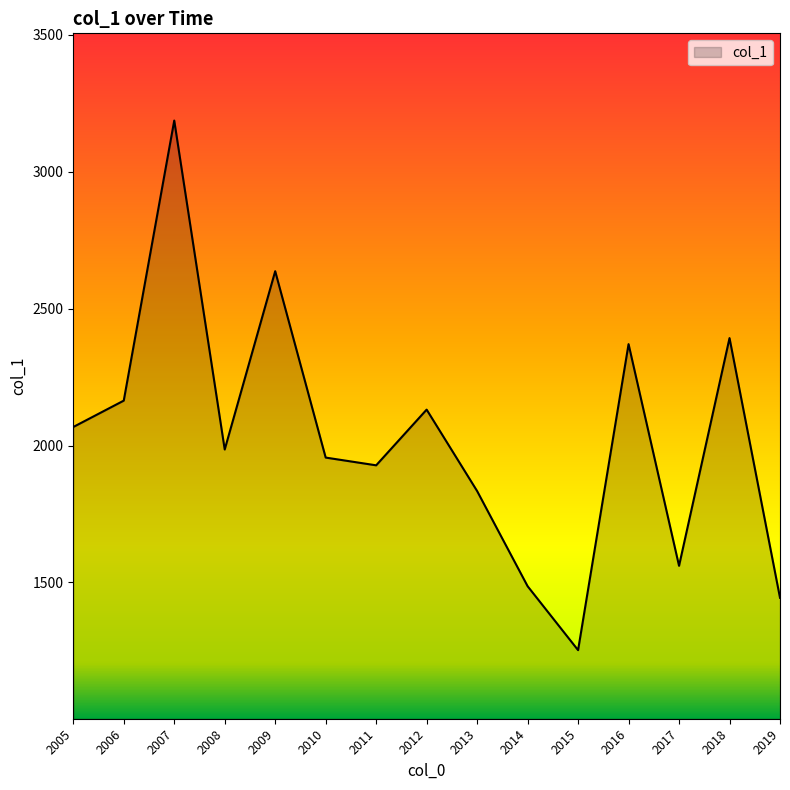

Is it true that the value at 2012 is 2131.2?

True